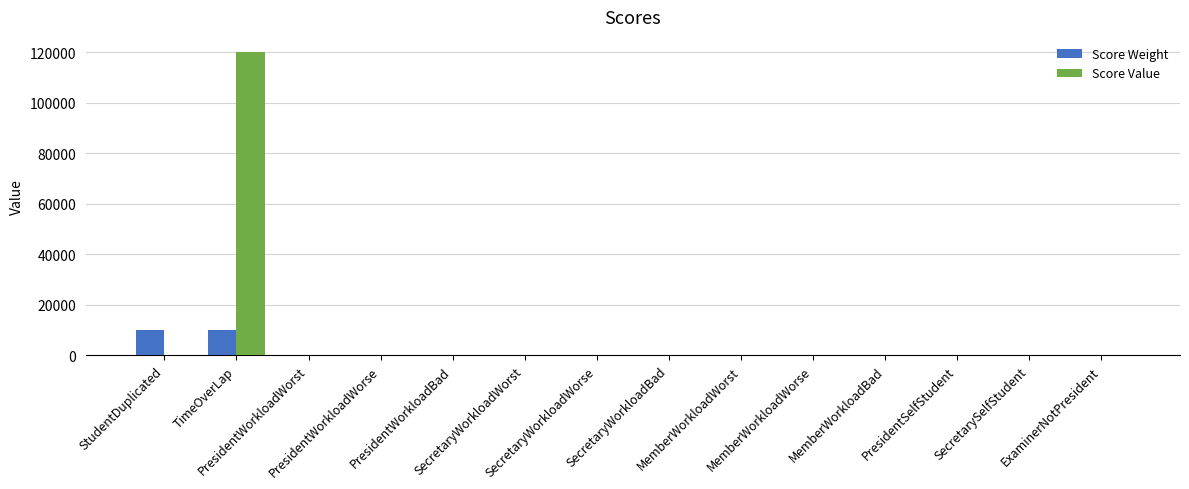

Which series has the largest total across all categories?

Score Value